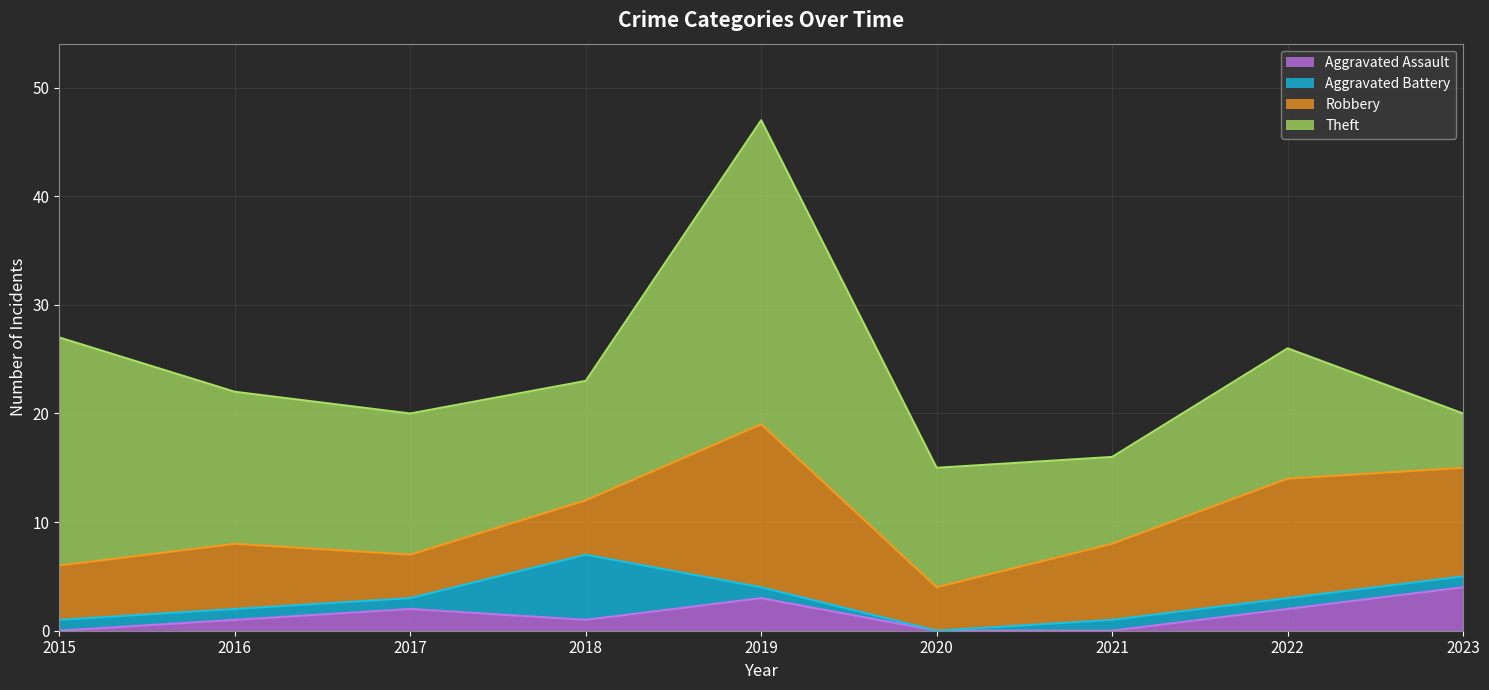

Which series has the largest range (max minus min)?

Theft